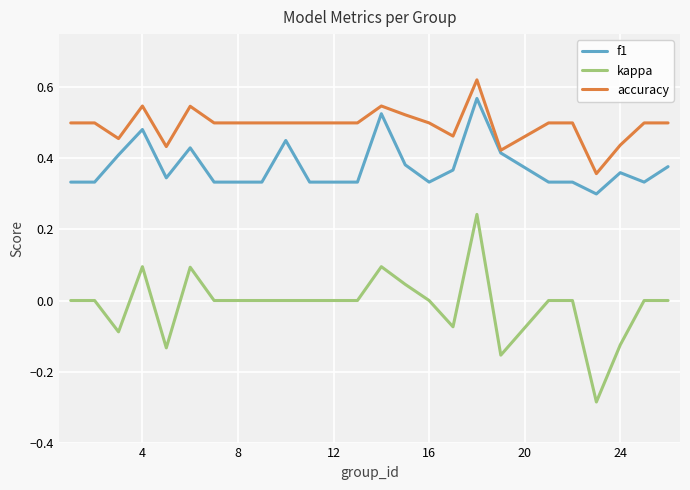

Which series has the largest total across all categories?

accuracy